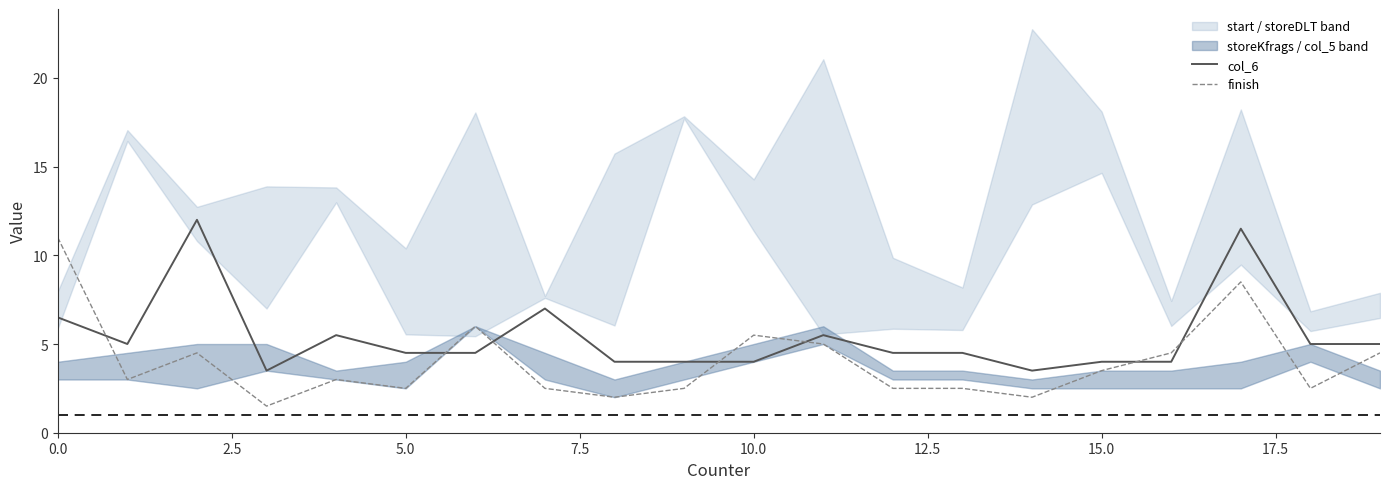

Is it true that col_6 equals 2.0 at 5.0?

False